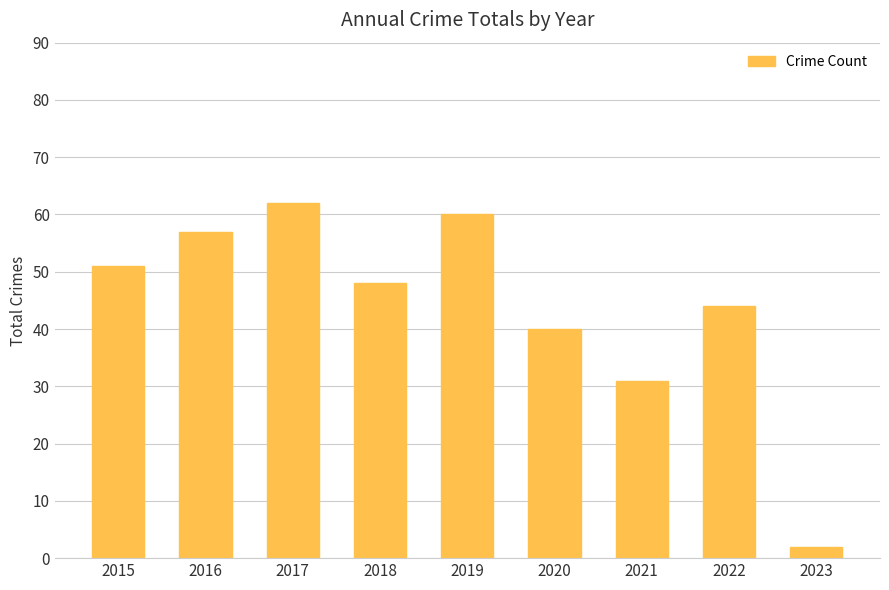

The chart shows a value of 18 at 2021. True or false?

False